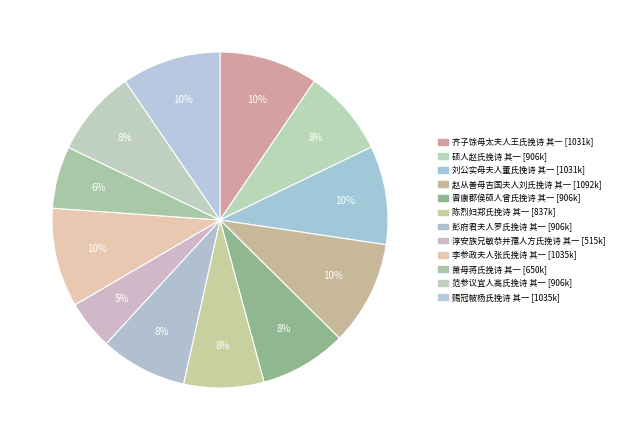

Rank the categories by value from highest to lowest.

赵从善母吉国夫人刘氏挽诗 其一, 李参政夫人张氏挽诗 其一, 赐冠帔杨氏挽诗 其一, 齐子馀母太夫人王氏挽诗 其一, 刘公实母夫人董氏挽诗 其一, 彭府君夫人罗氏挽诗 其一, 硕人赵氏挽诗 其一, 晋康郡侯硕人曾氏挽诗 其一, 范参议宜人高氏挽诗 其一, 陈烈妇郑氏挽诗 其一, 萧母蒋氏挽诗 其一, 淳安族兄敏恭并孺人方氏挽诗 其一